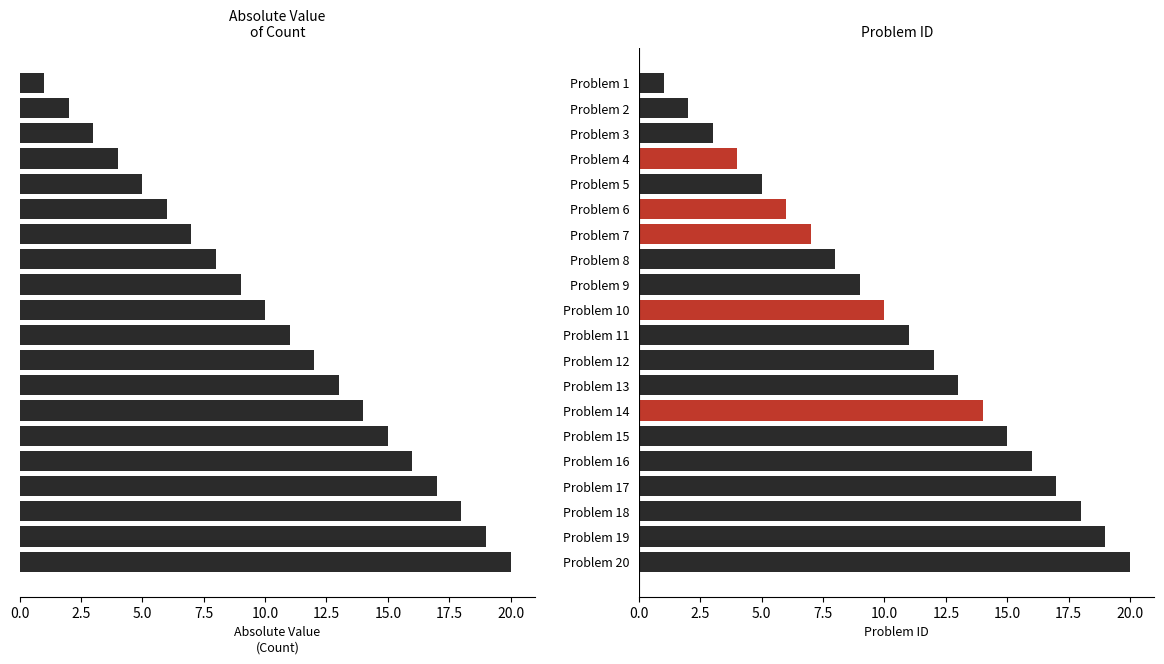

Is it true that the value at Problem 11 is 17?

False